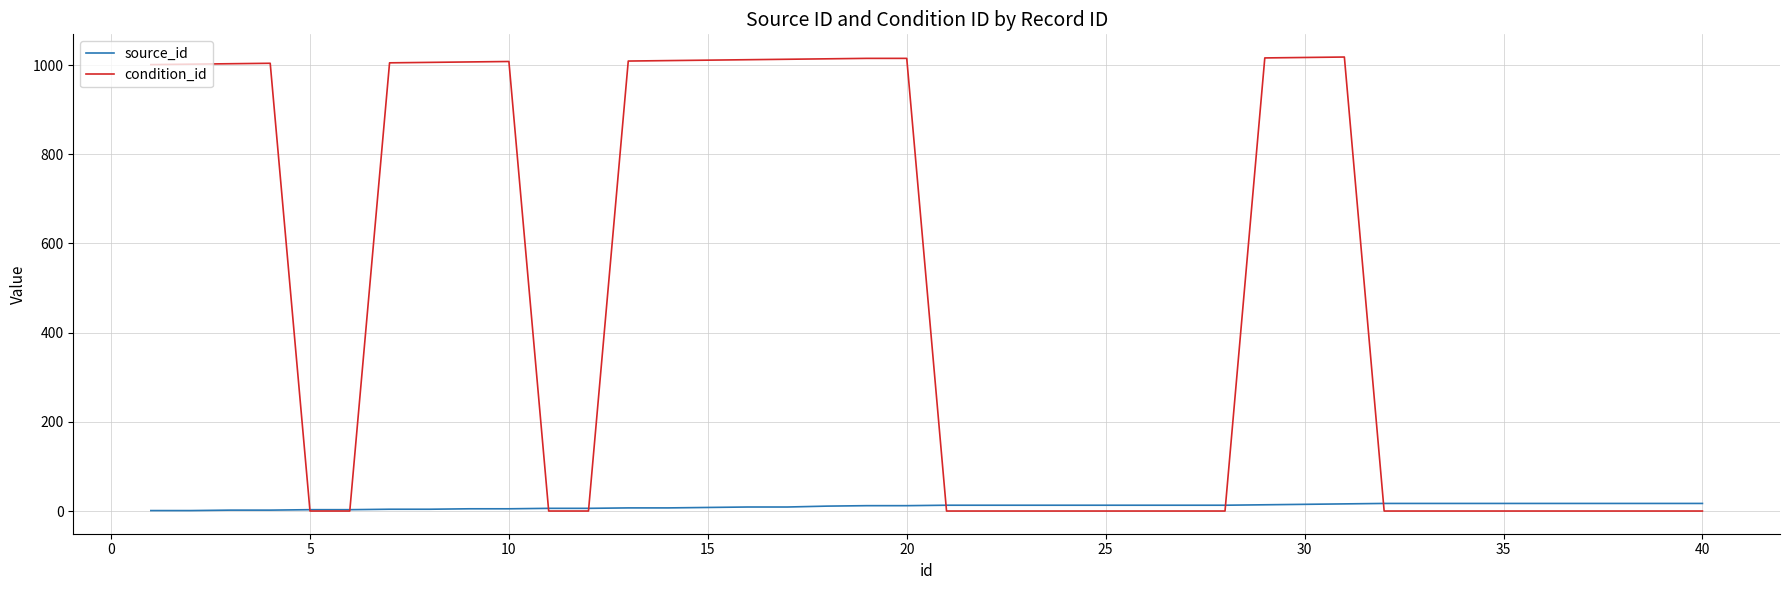

Does the chart have visible grid lines?

Yes